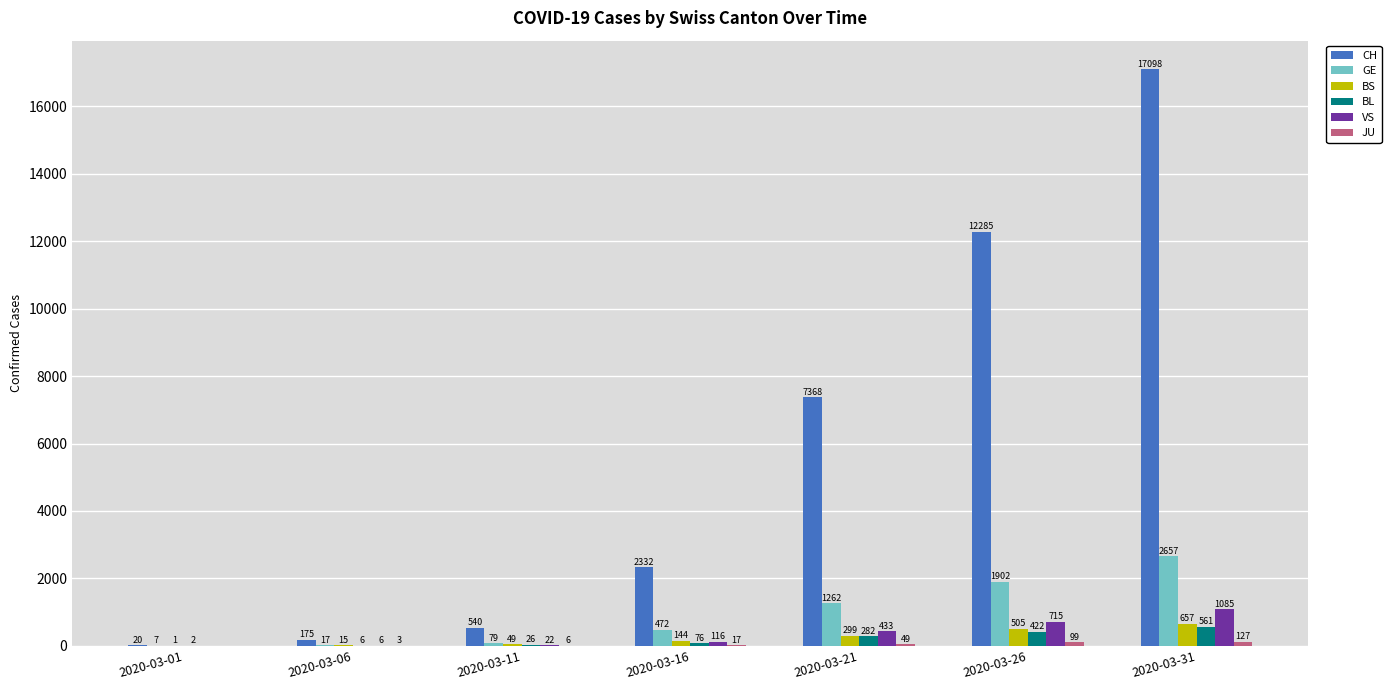

Is the value of VS at 2020-03-31 greater than the value of BS at 2020-03-16?

Yes